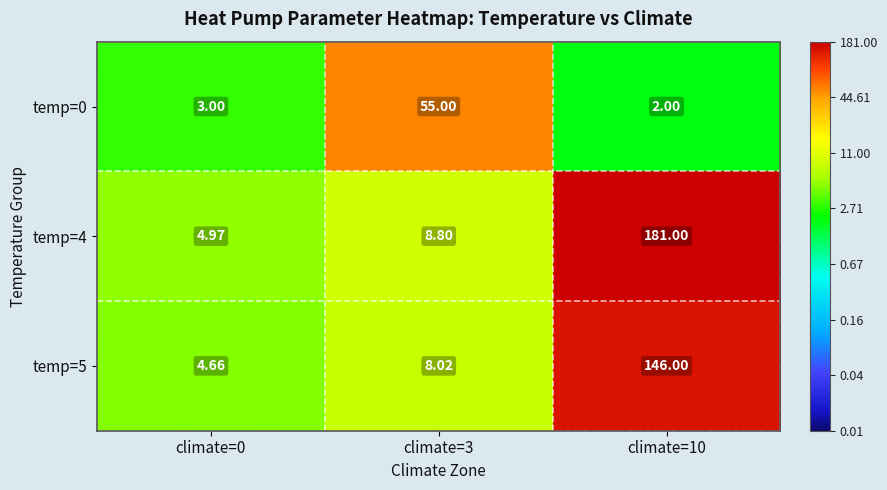

Is the value of temp=0 at climate=0 greater than the value of temp=5 at climate=0?

No